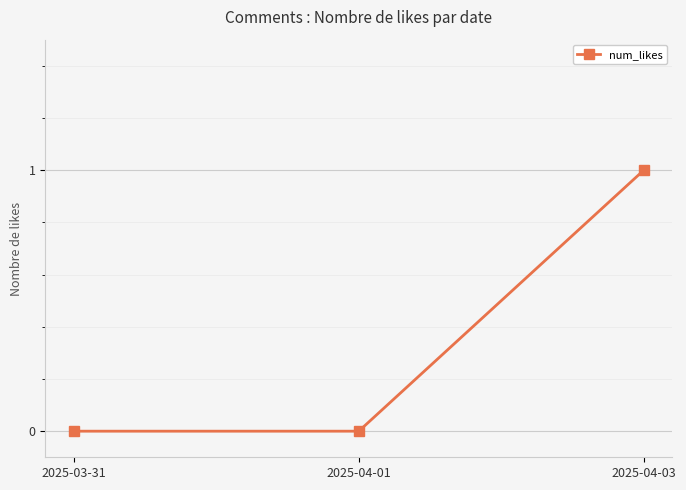

At which category does the chart reach its peak across all series?

2025-04-03